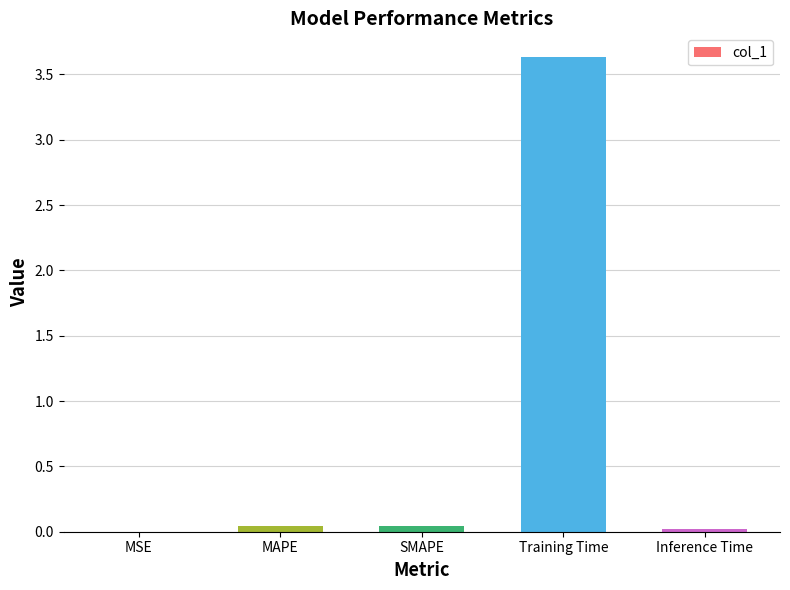

What is the sum of all values?

3.7